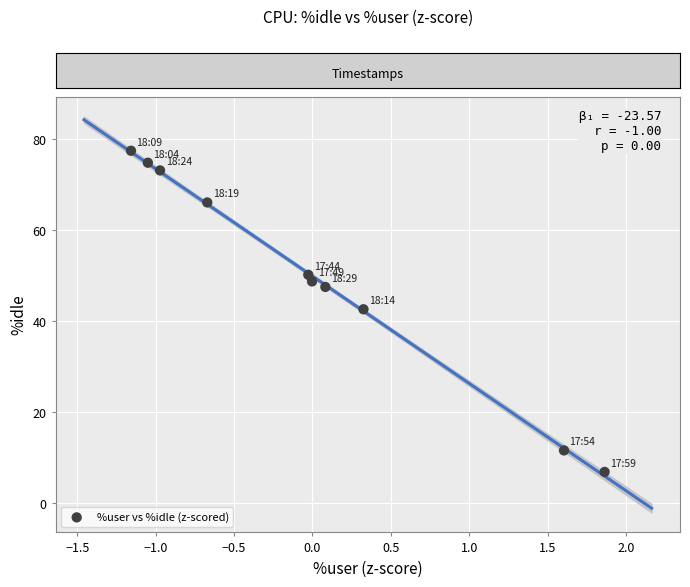

What is the average Y value?

49.9